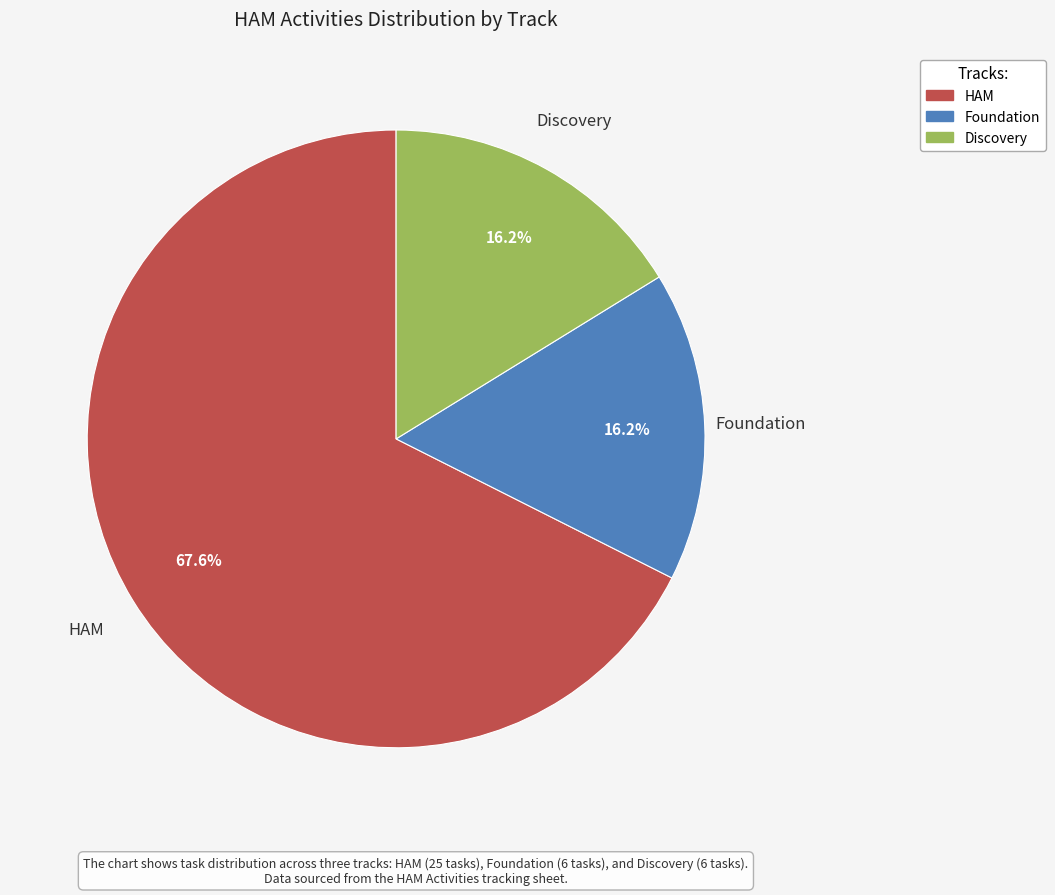

To the nearest percent, what is the difference between the HAM and Discovery slice percentages?

51%